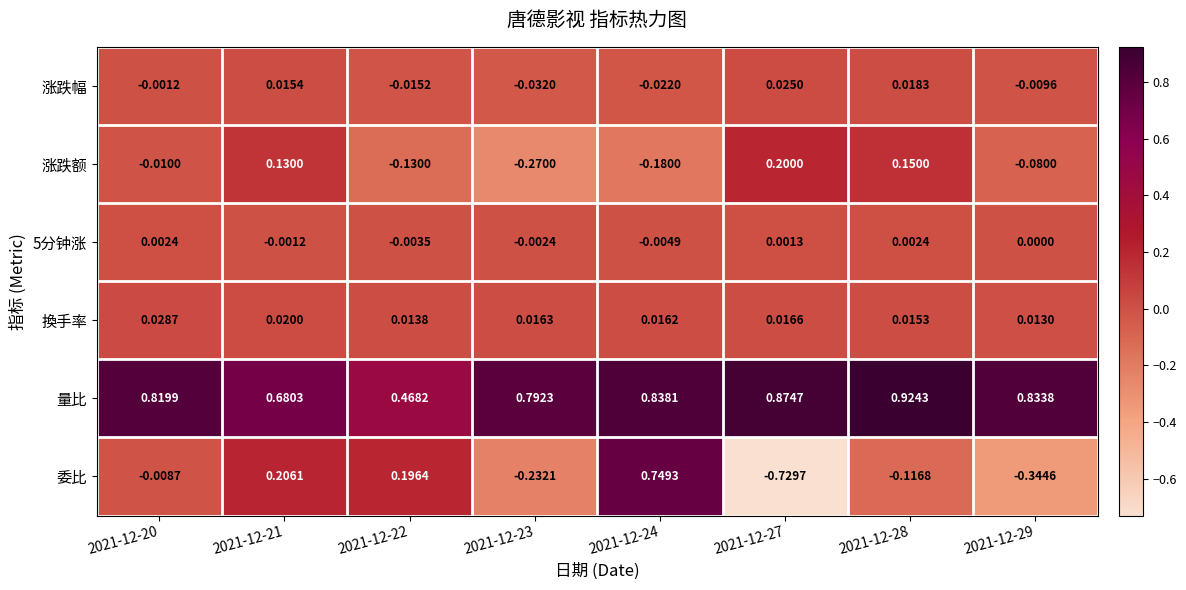

Is the value of 涨跌额 at 2021-12-20 greater than the value of 委比 at 2021-12-23?

Yes